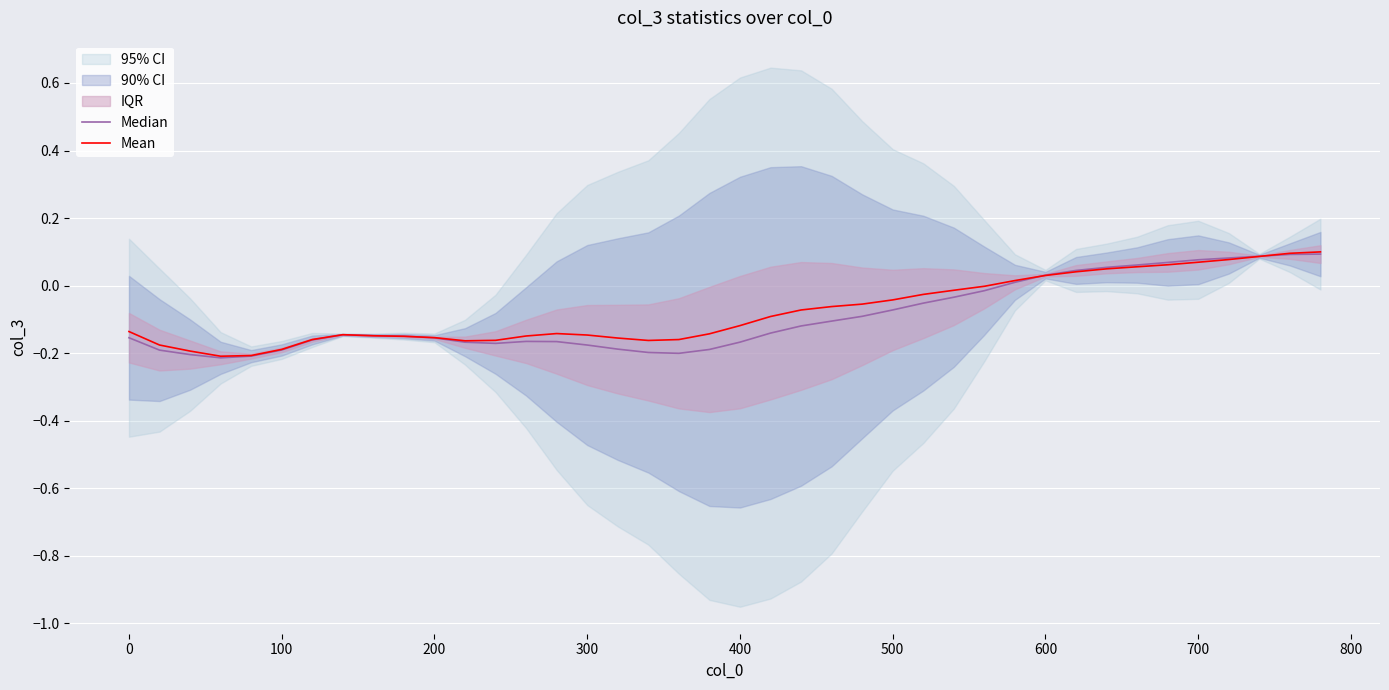

How many series are shown in this chart?

2